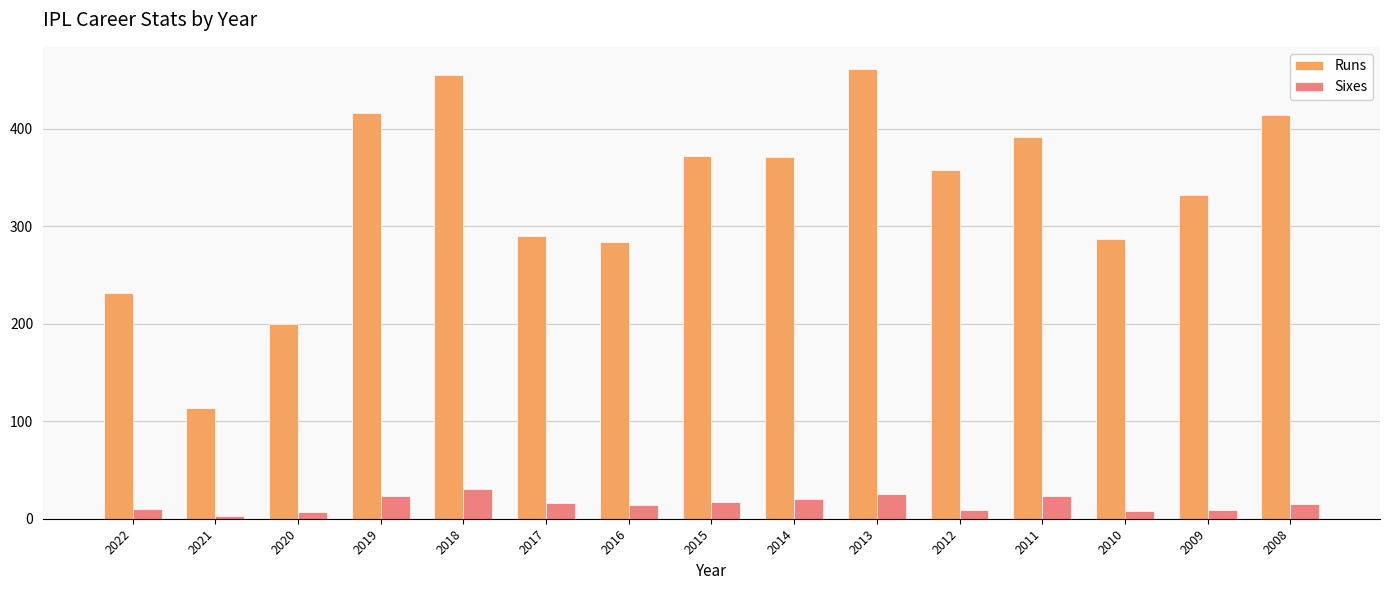

What is the difference between the Sixes values at 2011 and 2018?

7